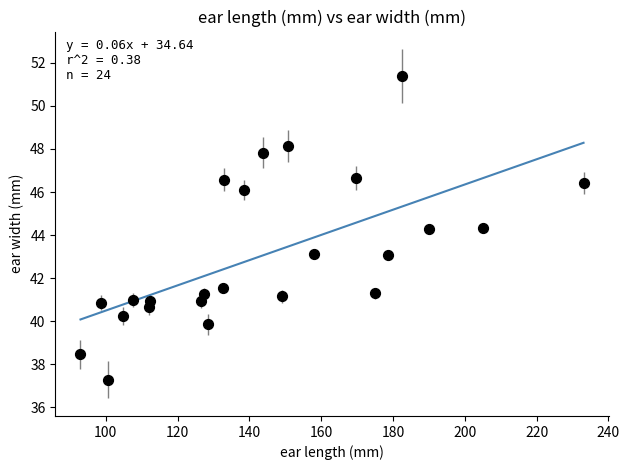

What is the range of X values (max minus min)?

140.1